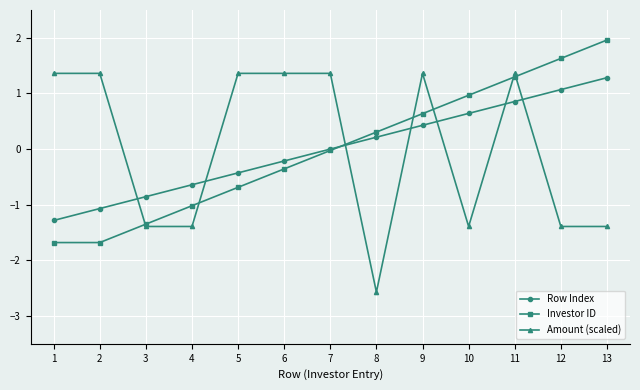

True or false: Investor ID has more than 1 interior local peaks.

False